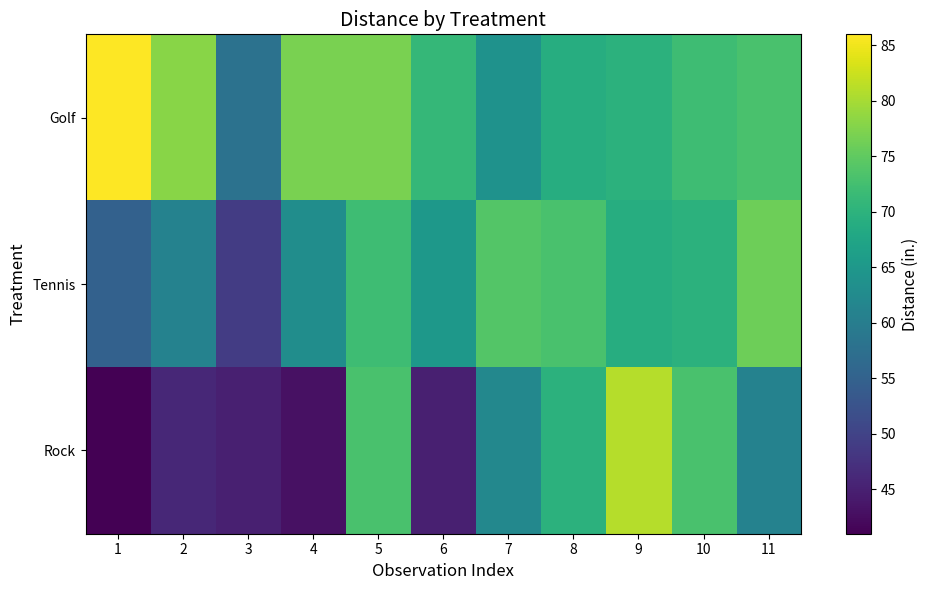

At how many categories does at least one series exceed 42?

11